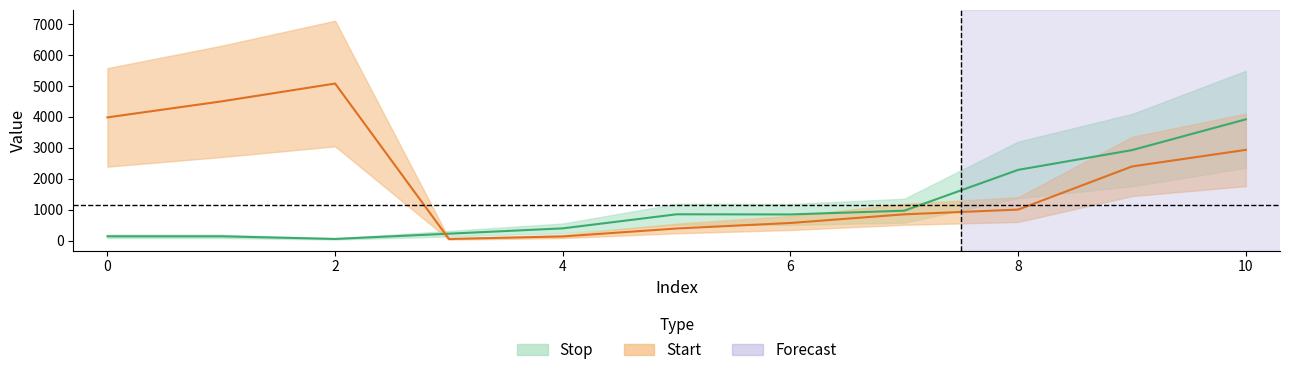

Read the Stop value at 9, to the nearest 50.

2900